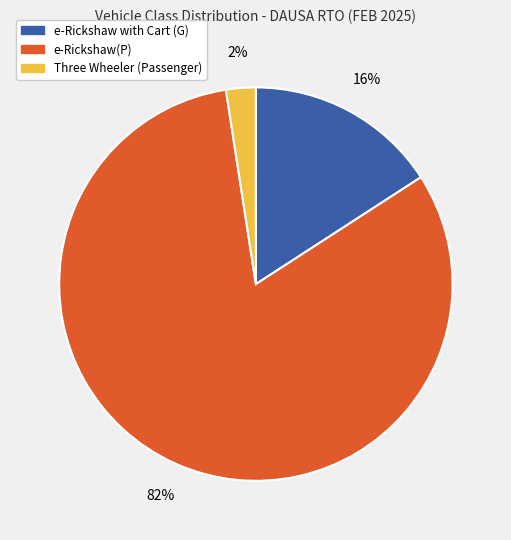

To the nearest percent, what is the average slice percentage?

33%